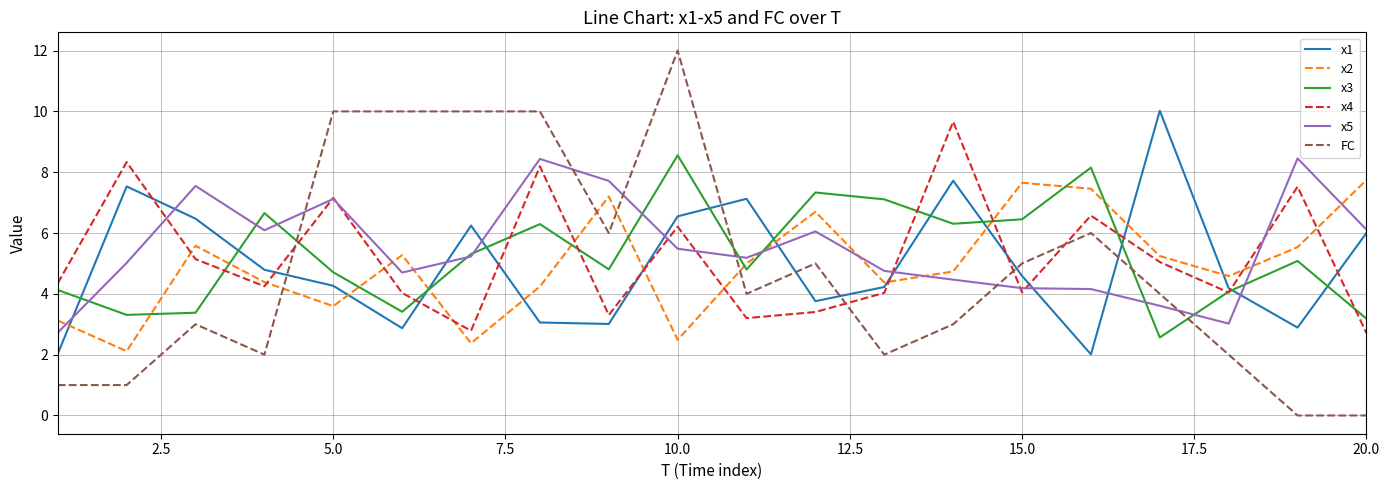

After their last crossing, which series has the higher values: x1 or FC?

x1